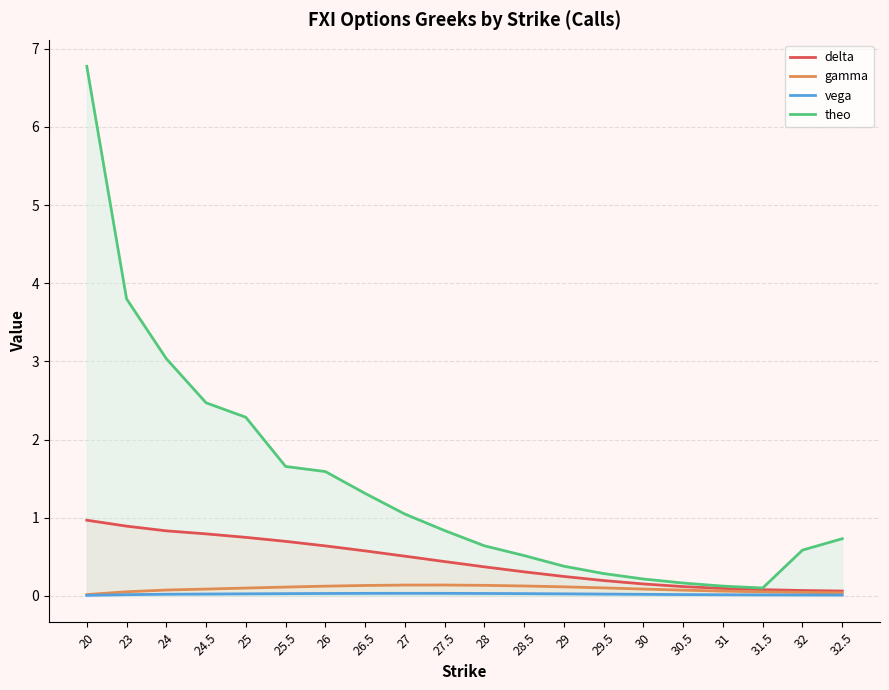

What are all the series names shown in the legend?

delta, gamma, vega, theo